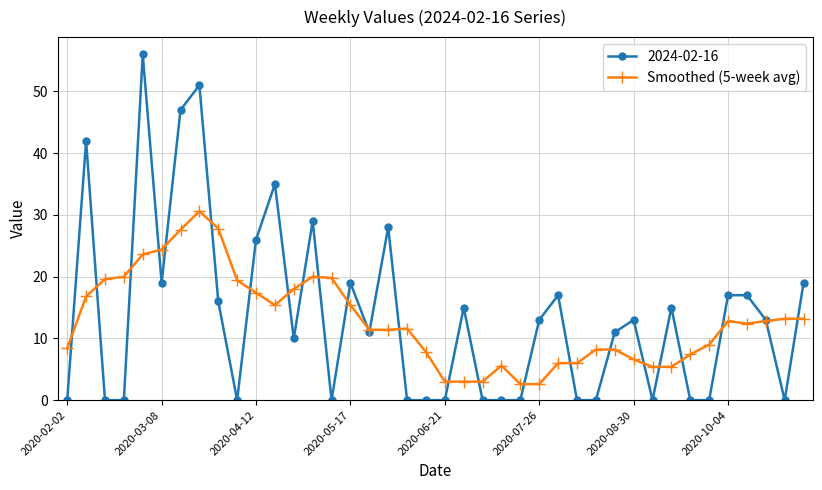

What is the minimum value for Smoothed (5-week avg)?

2.6